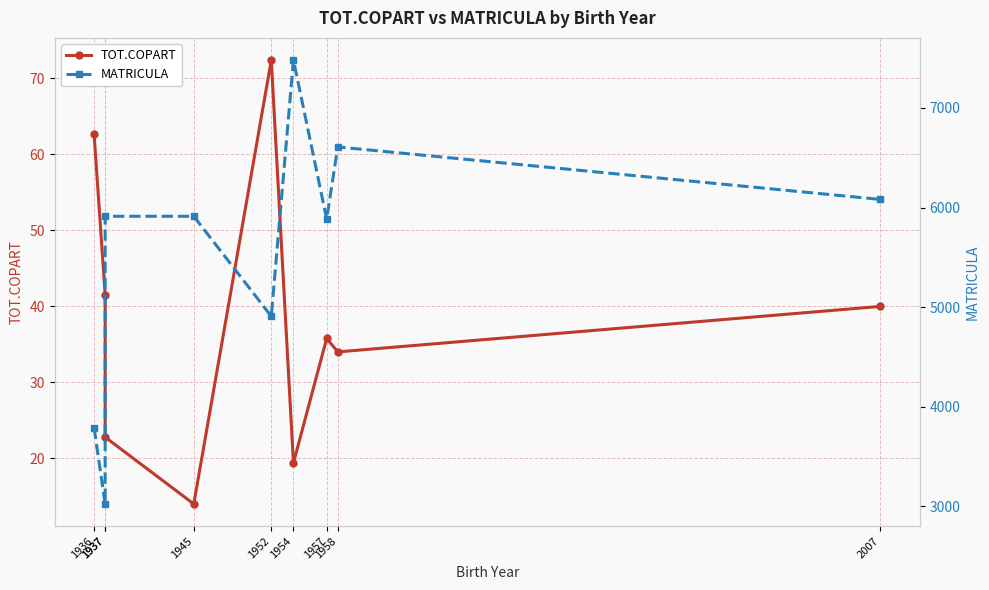

True or false: TOT.COPART and MATRICULA cross at least once.

False